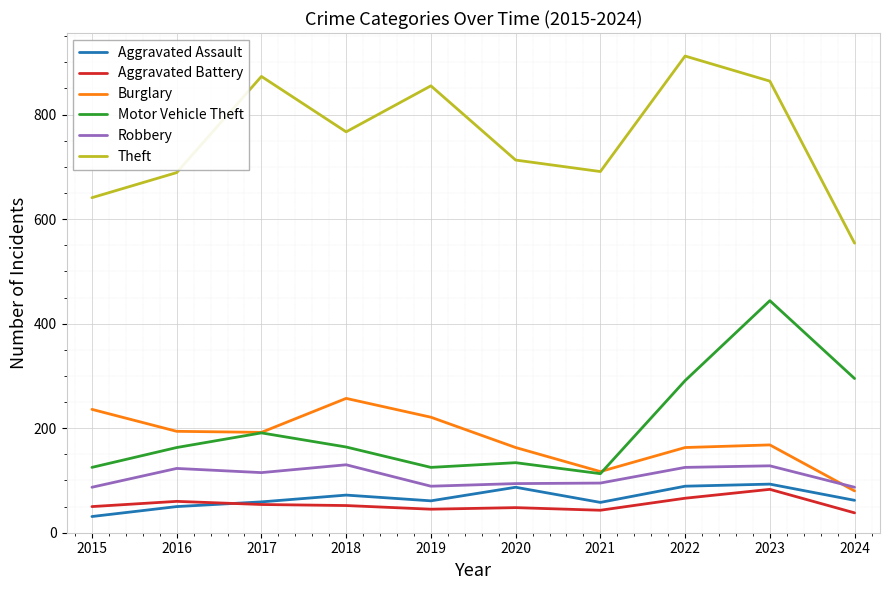

Which series changed the most between 2015 and 2022?

Theft